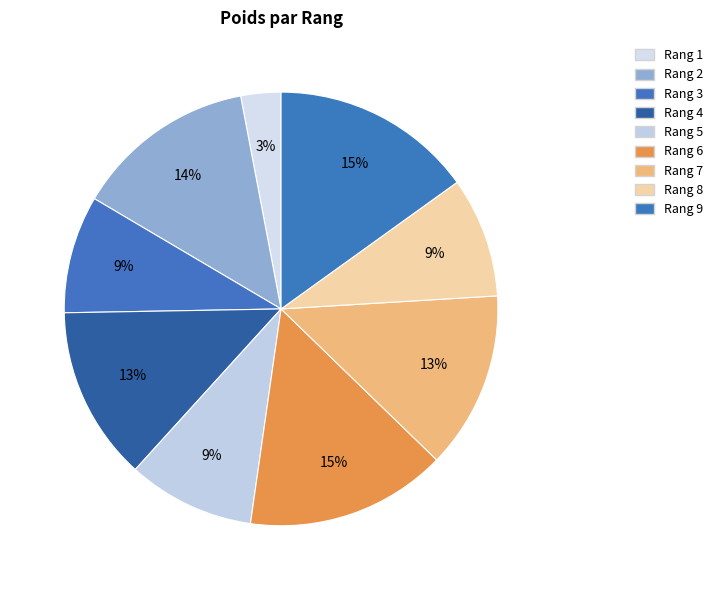

Count the number of slices in the pie.

9